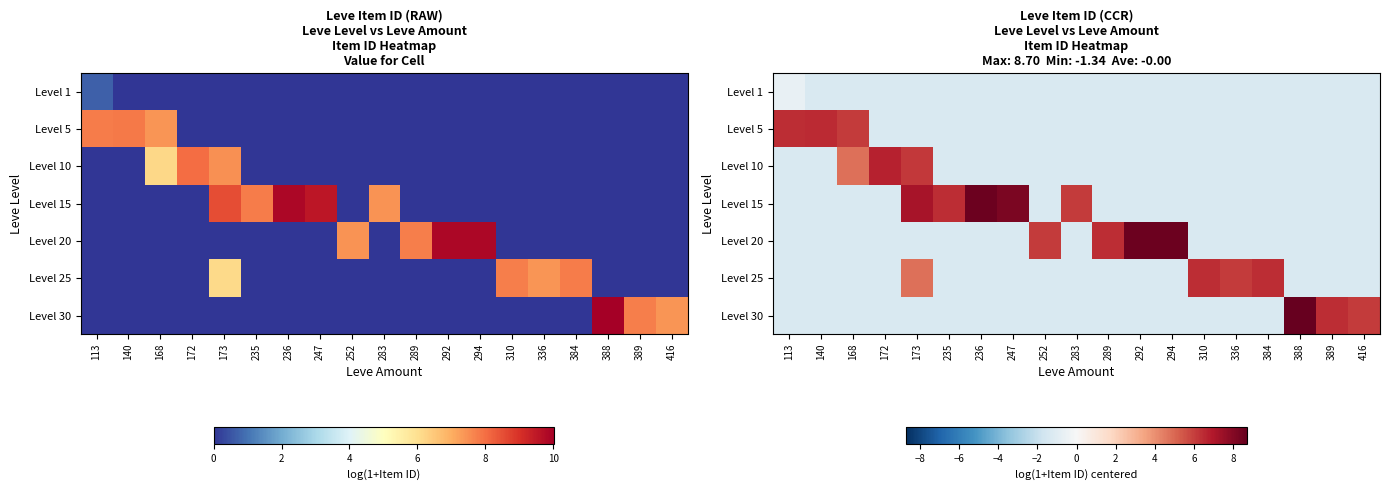

True or false: Level 5 has a value of -1.3 at 236.

True